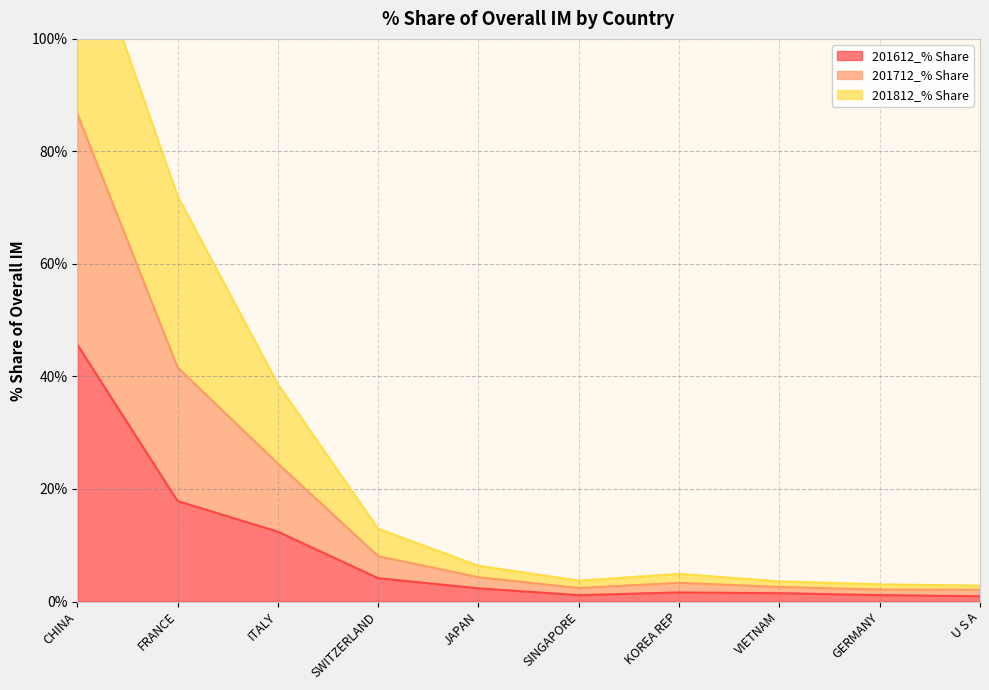

Does the chart display data point markers on the line(s)?

No